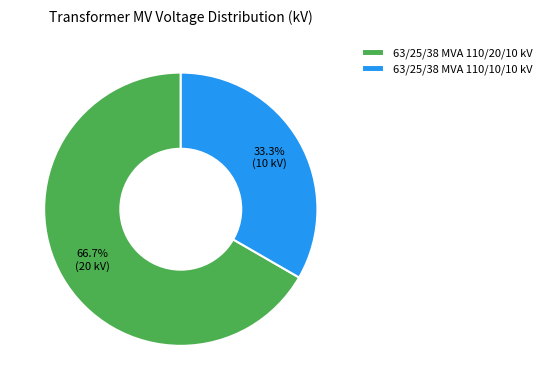

How many segments does this pie chart have?

2